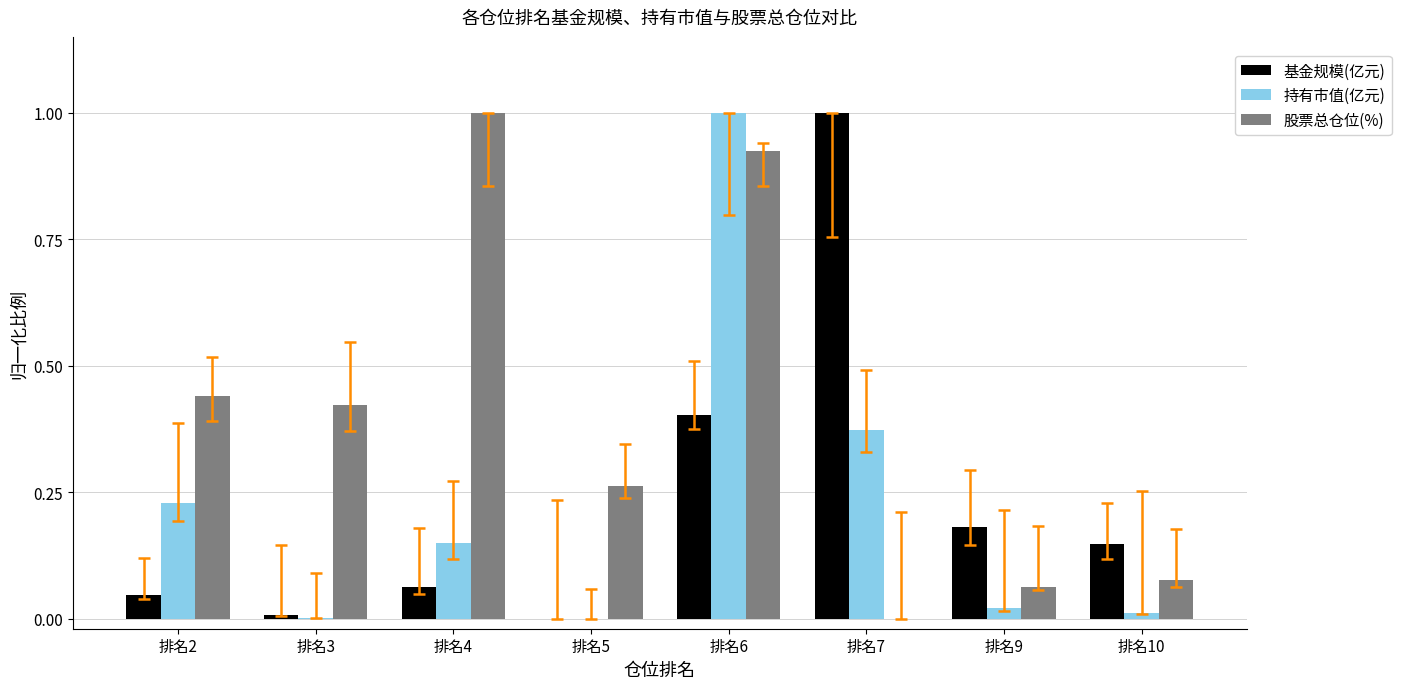

The value of 股票总仓位(%) at 排名6 is 0.6. True or false?

False